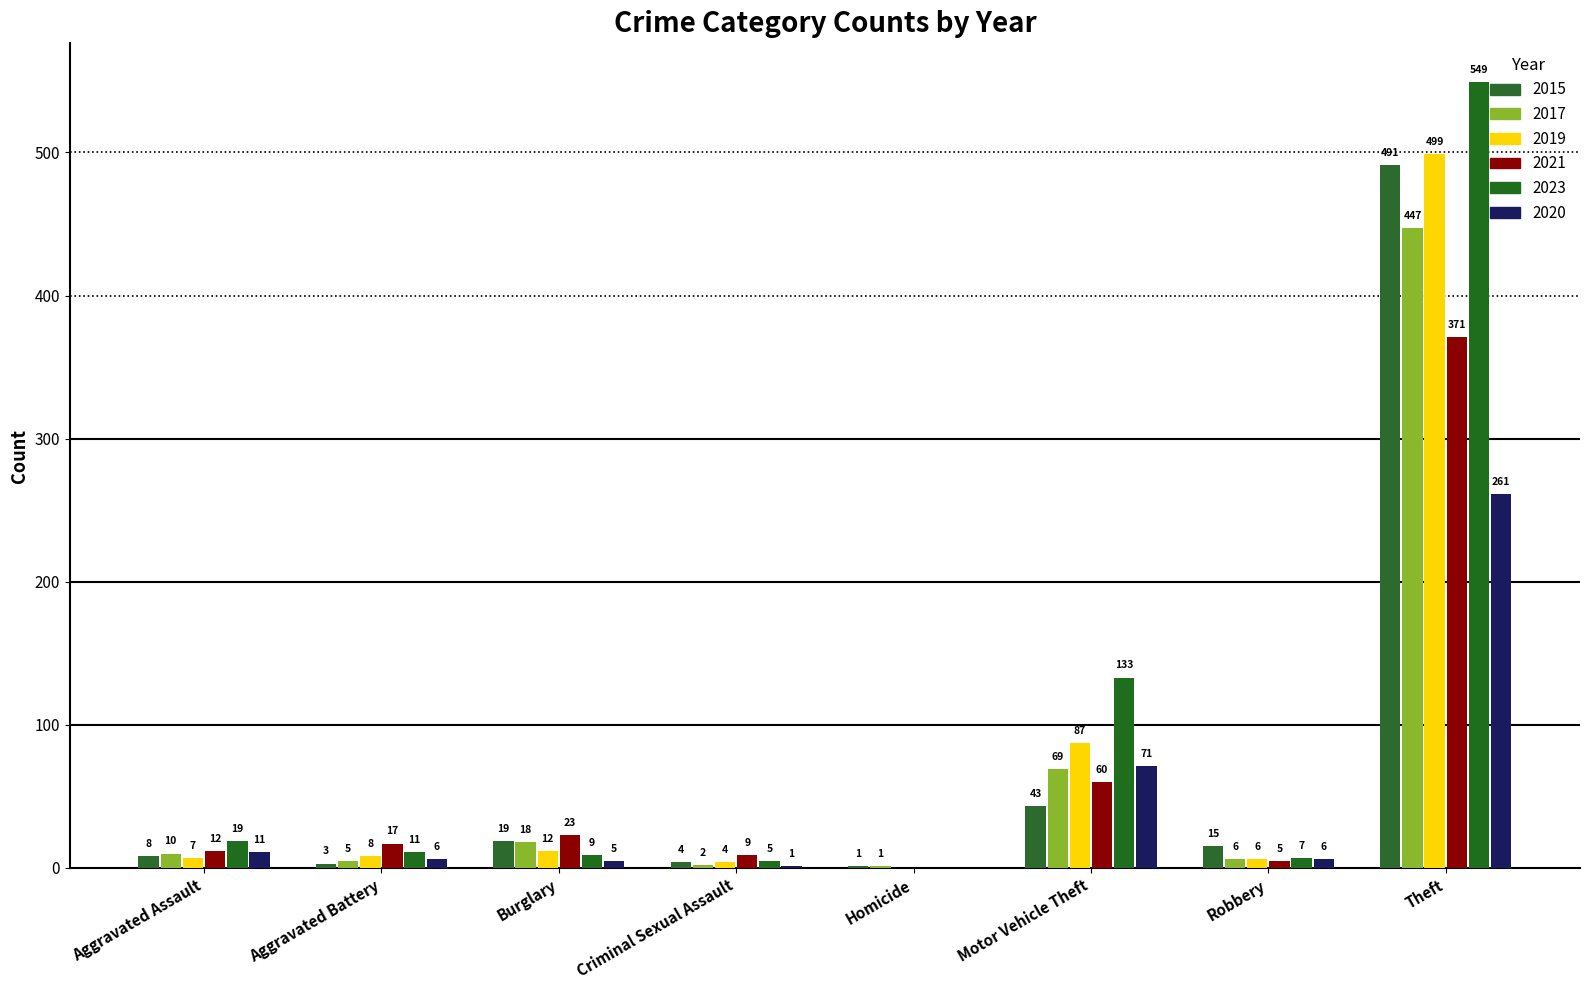

Is it true that 2023 equals 837 at Theft?

False